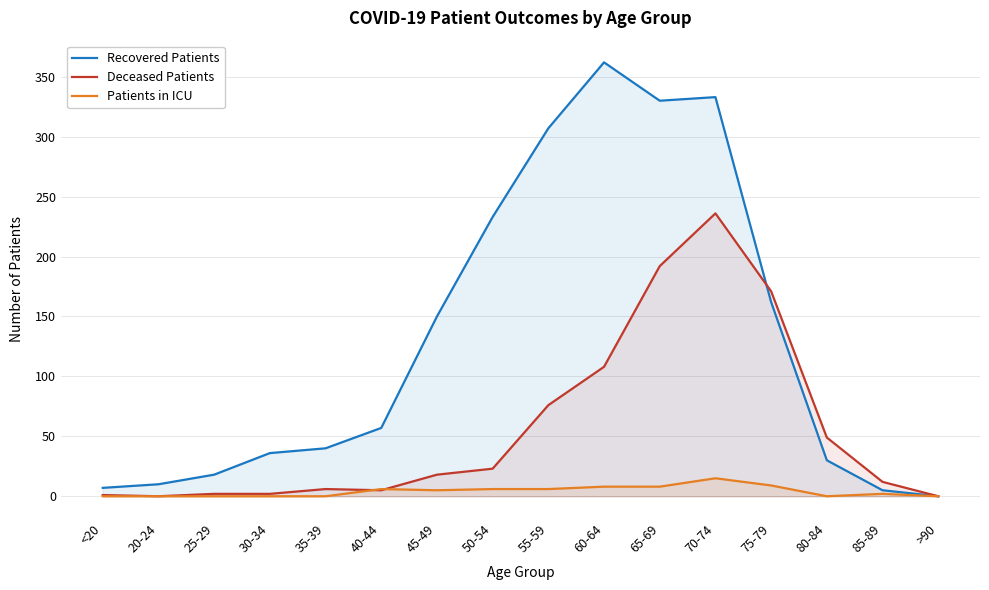

Between 85-89 and 50-54, which is larger?

50-54